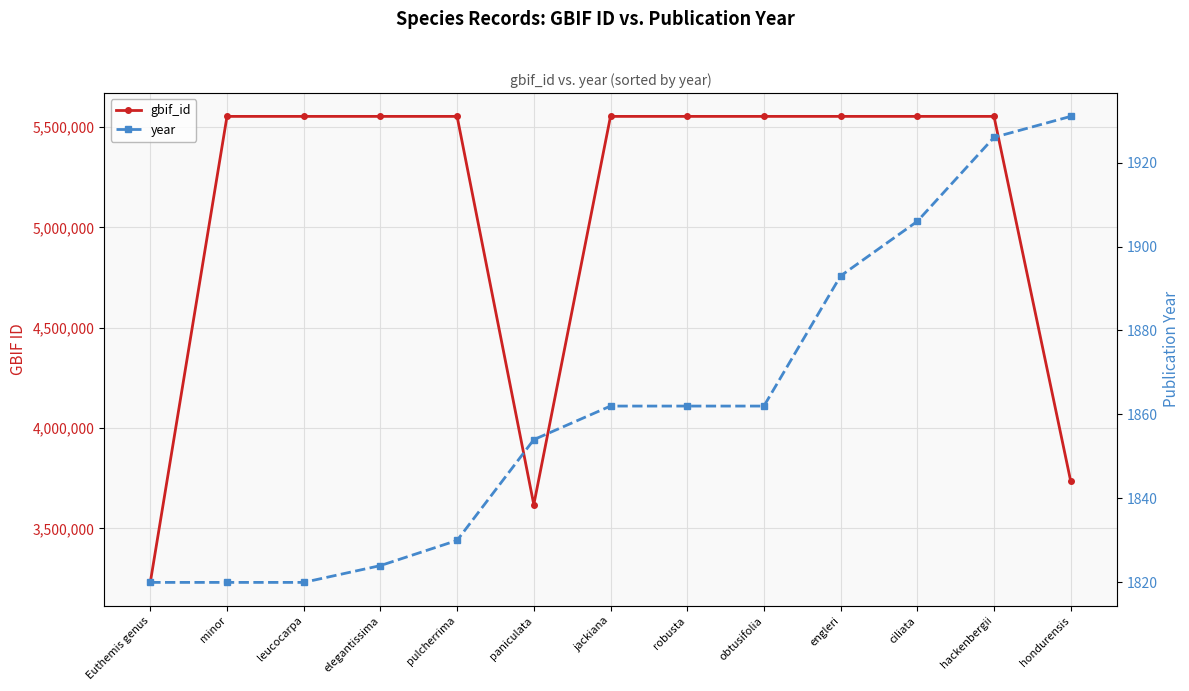

How many distinct data groups are displayed?

2